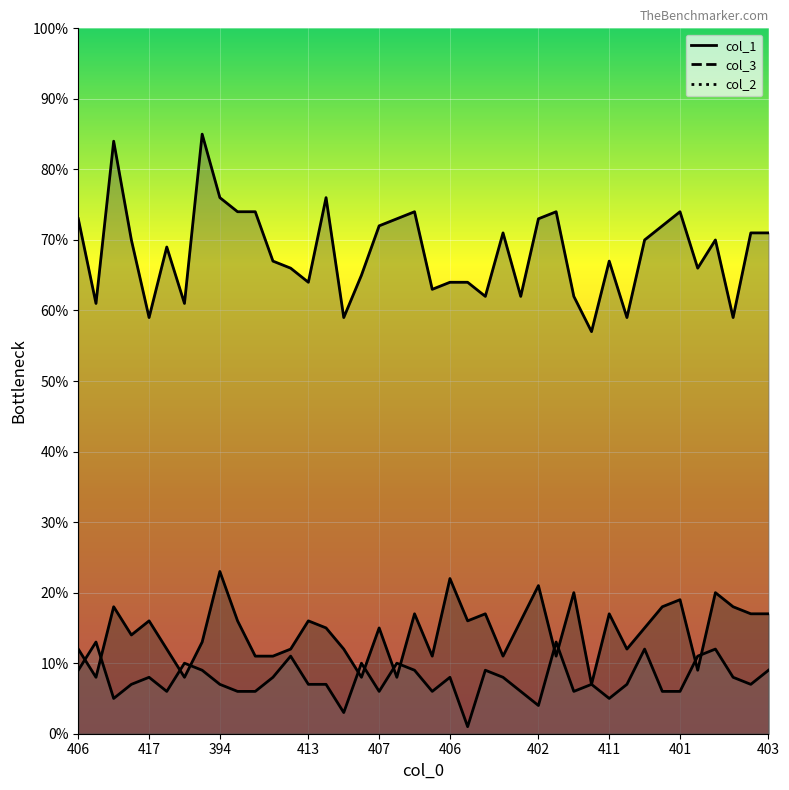

Reading left to right, transcribe all the data shown in this chart.

col_1: 12	8	18	14	16	12	8	13	23	16	11	11	12	16	15	12	8	15	8	17	11	22	16	17	11	16	21	11	20	7	17	12	15	18	19	9	20	18	17	17
col_3: 73	61	84	70	59	69	61	85	76	74	74	67	66	64	76	59	65	72	73	74	63	64	64	62	71	62	73	74	62	57	67	59	70	72	74	66	70	59	71	71
col_2: 9	13	5	7	8	6	10	9	7	6	6	8	11	7	7	3	10	6	10	9	6	8	1	9	8	6	4	13	6	7	5	7	12	6	6	11	12	8	7	9